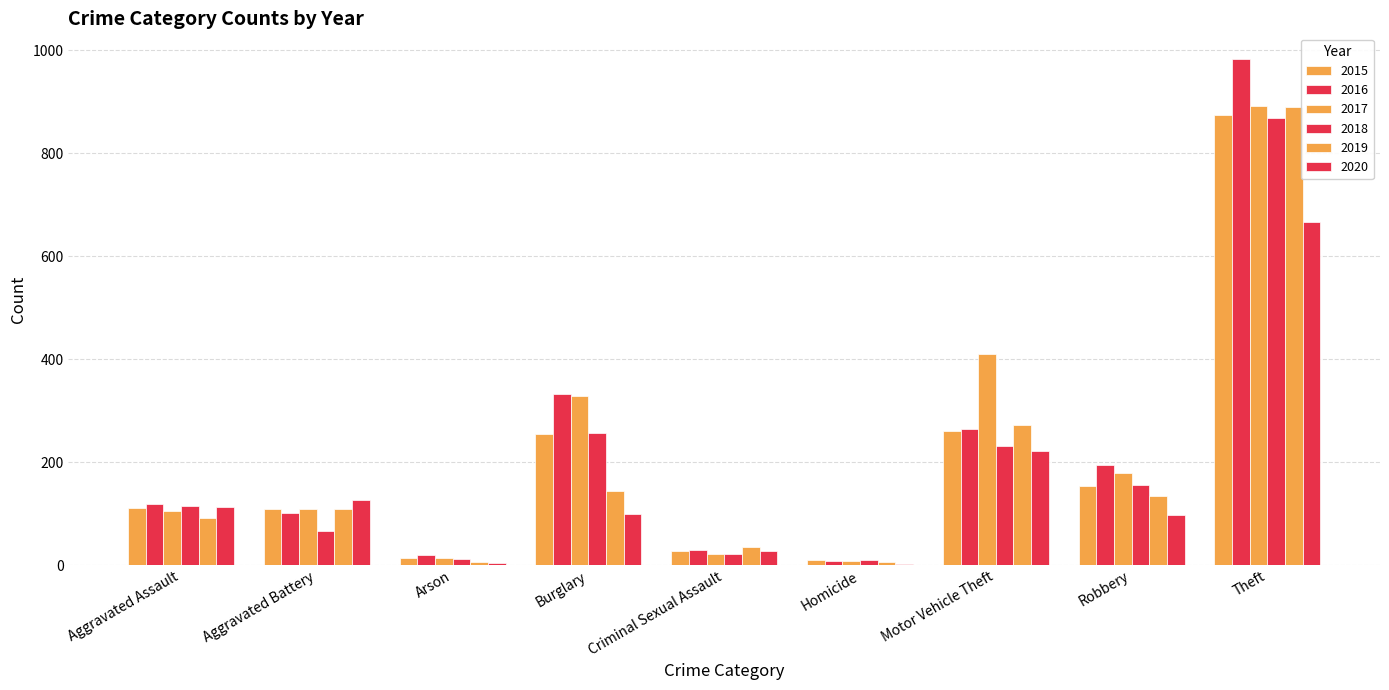

At how many categories does at least one series exceed 310?

3